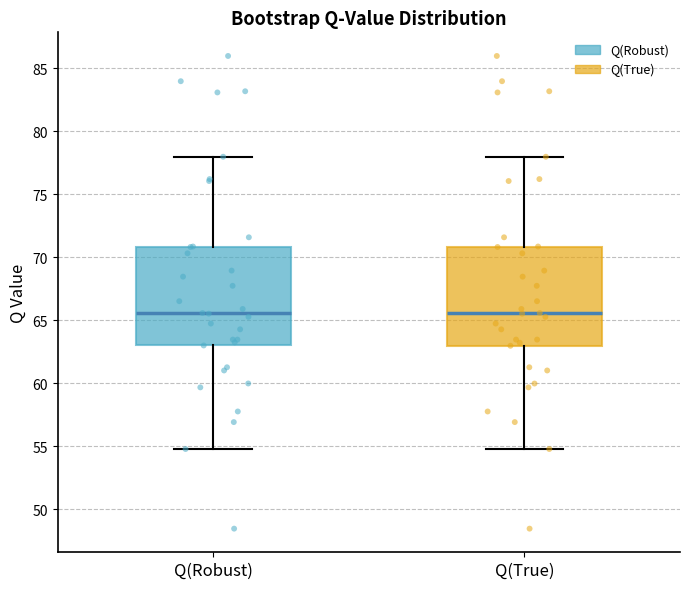

Reading left to right, transcribe this box plot: for each box, give where its median line is, the range the box spans, and where its two whiskers end, as read against the y-axis. The values are not printed on the chart, so give them approximately, as read against the axis.

Q(Robust): median 65.5, box 63.0 to 71.0, whiskers 55.0 to 78.0
Q(True): median 65.5, box 63.0 to 71.0, whiskers 55.0 to 78.0